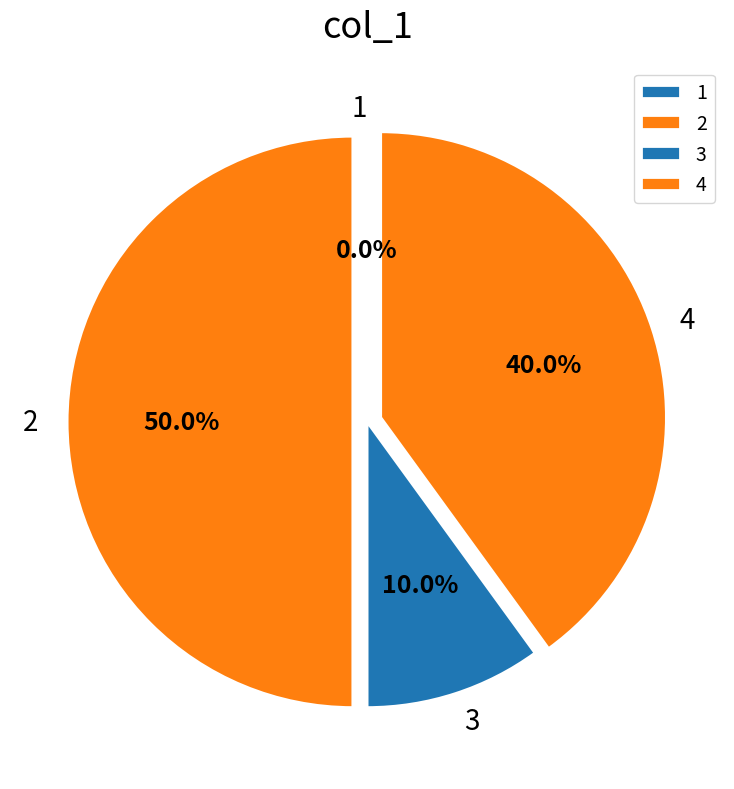

The 2 slice represents 57% of the pie. True or false?

False